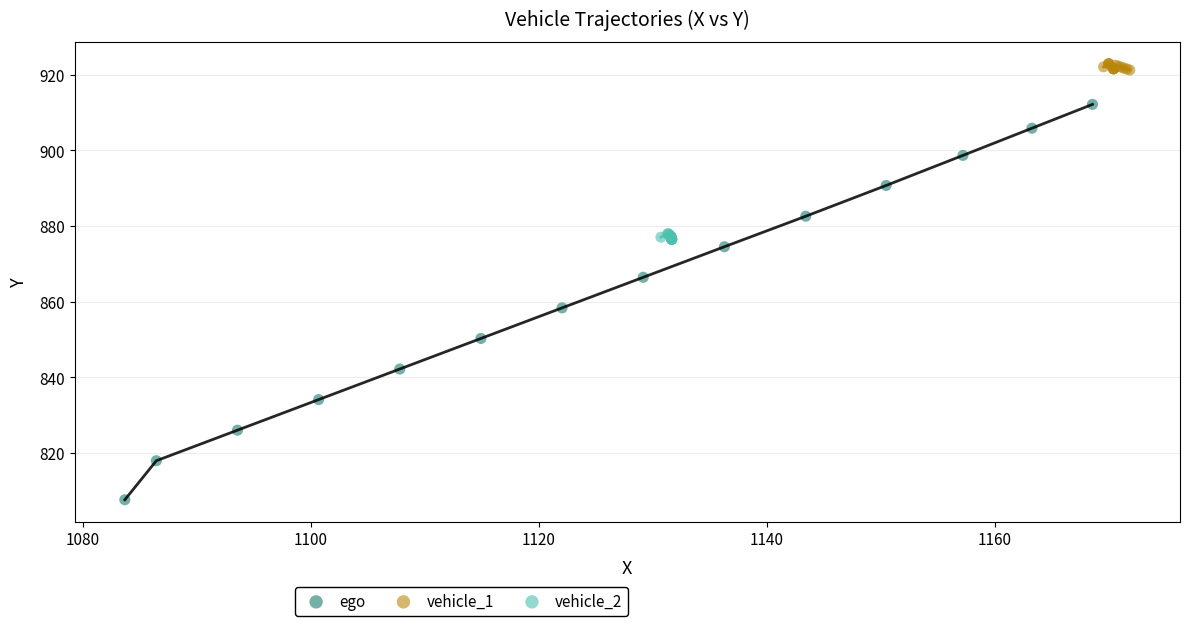

Which series has the largest Y range (max minus min)?

ego